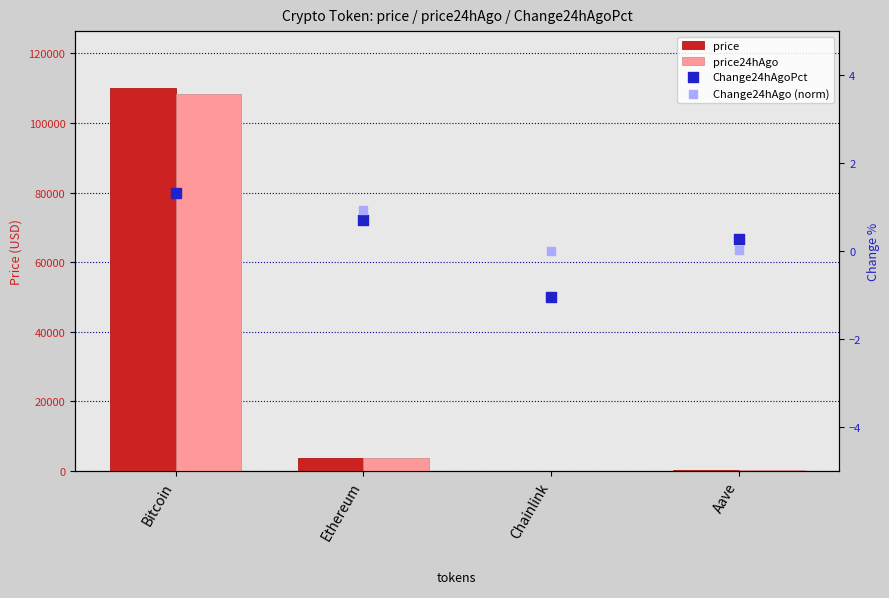

Which series has the widest spread of Y values?

price